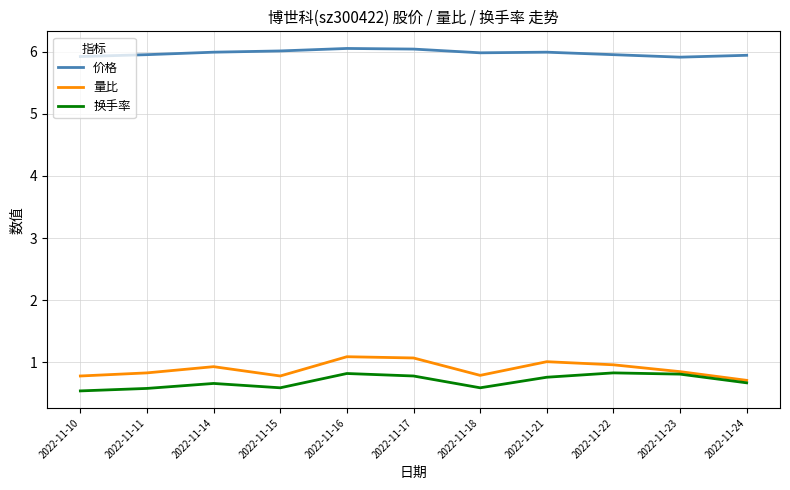

What is the maximum value for 换手率?

0.8